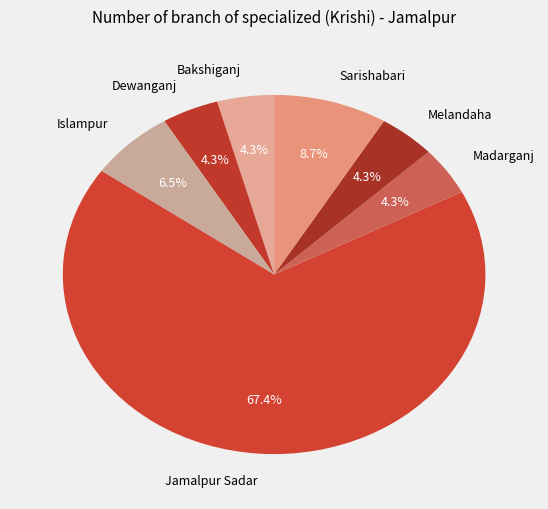

How many segments does this pie chart have?

7